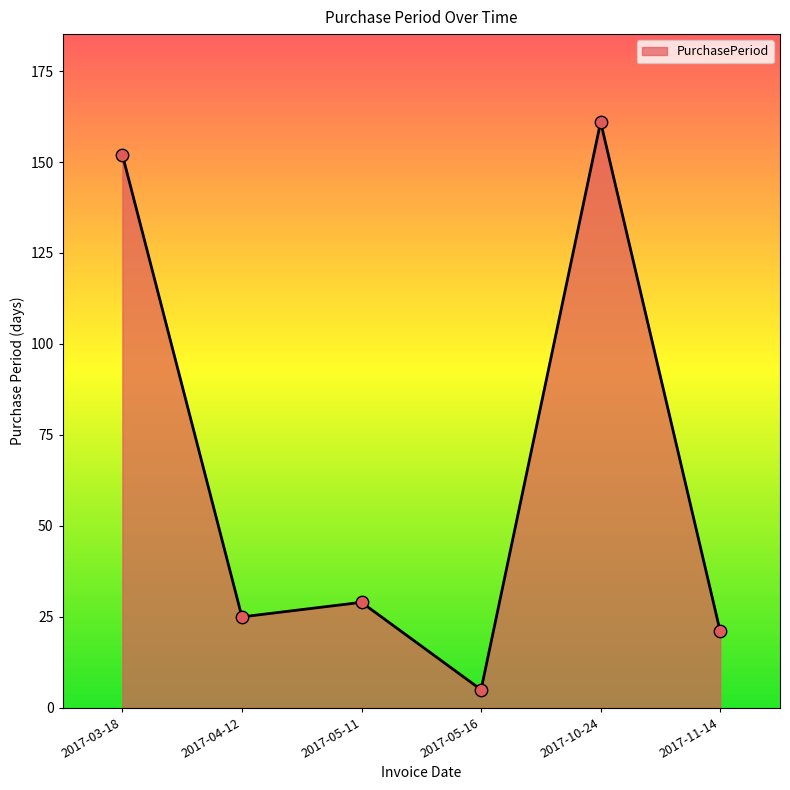

What is the ratio of the value at 2017-05-11 to the value at 2017-05-16?

5.8